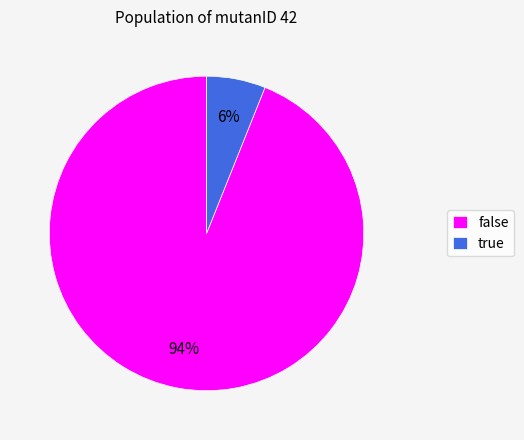

To the nearest percent, what portion does false represent?

94%